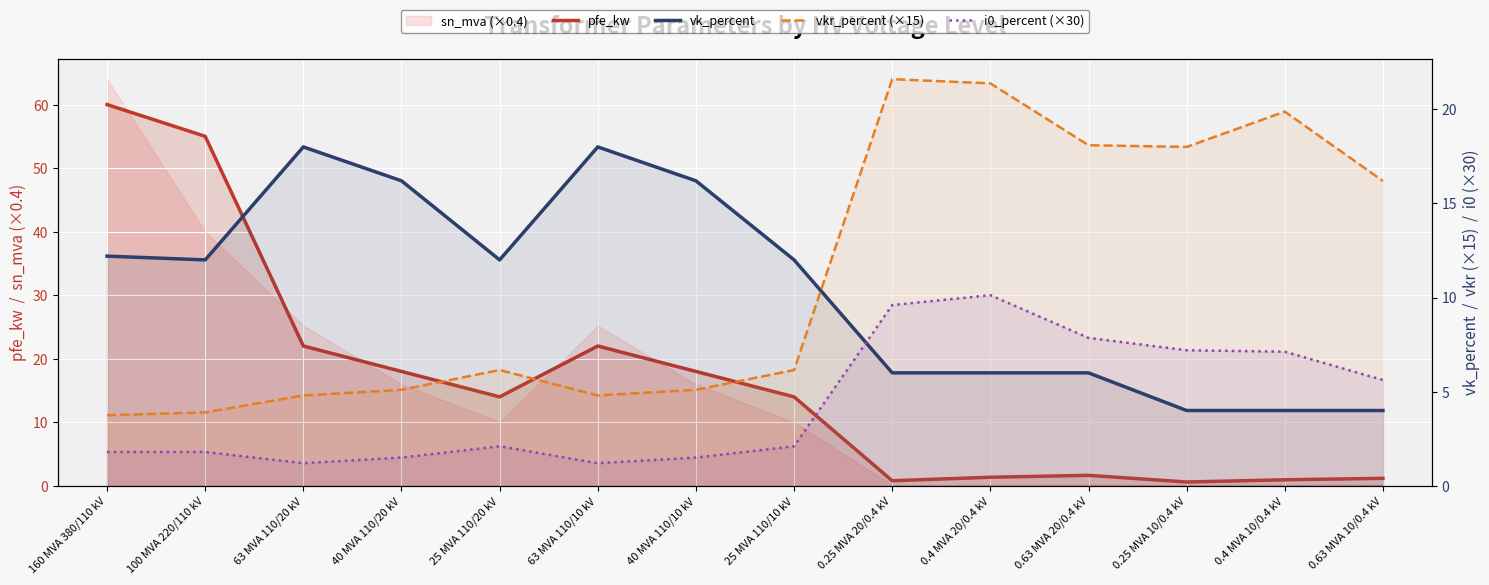

What position from the right is 0.4 MVA 10/0.4 kV?

2